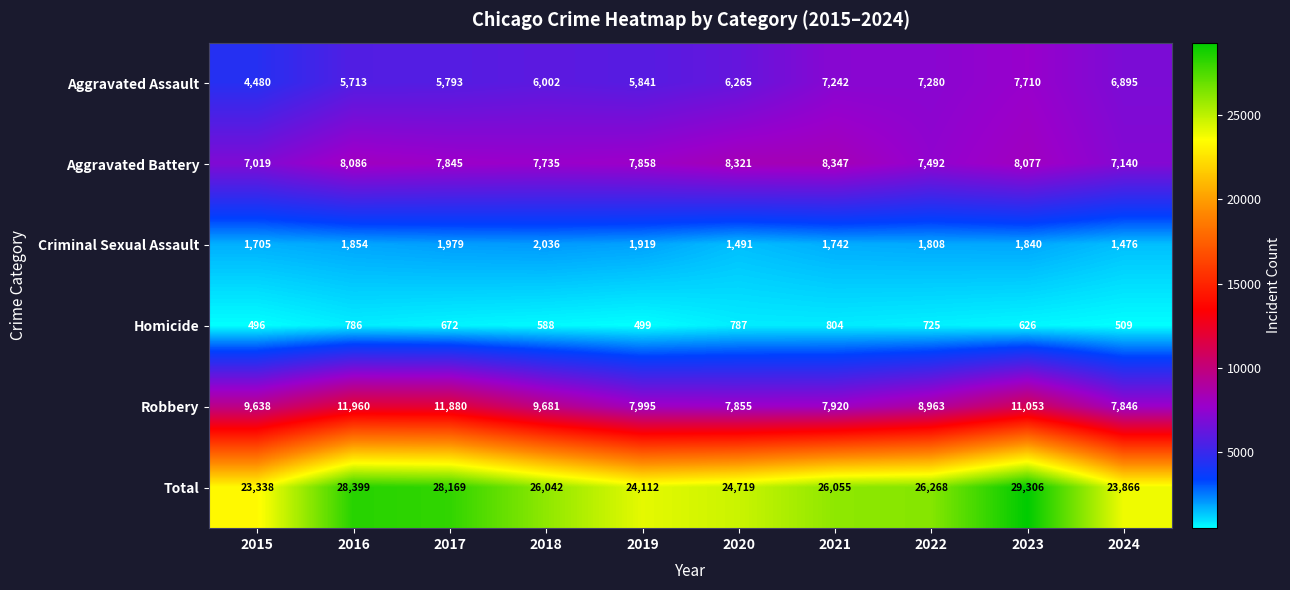

What is the total value across all series at 2017?

56338